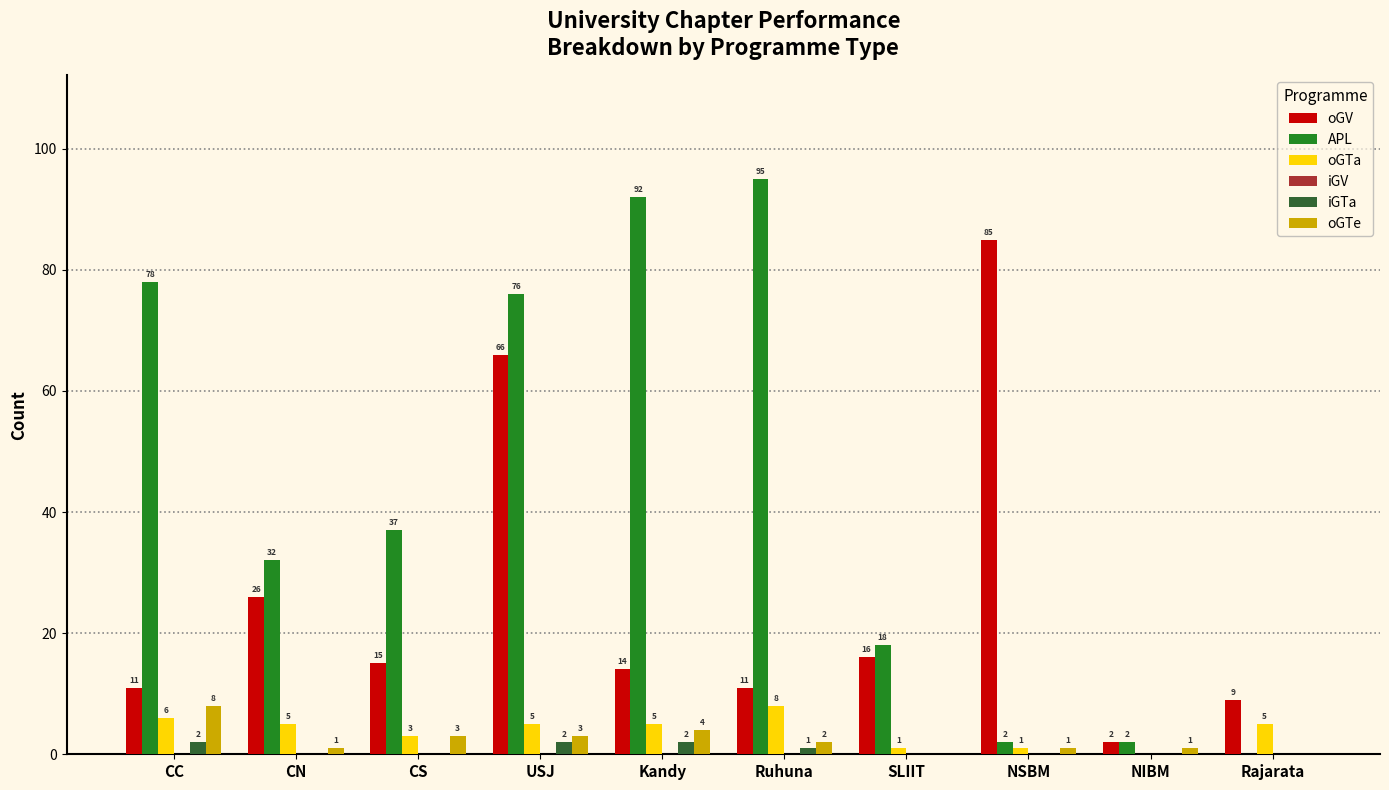

What is the total value across all series at SLIIT?

35